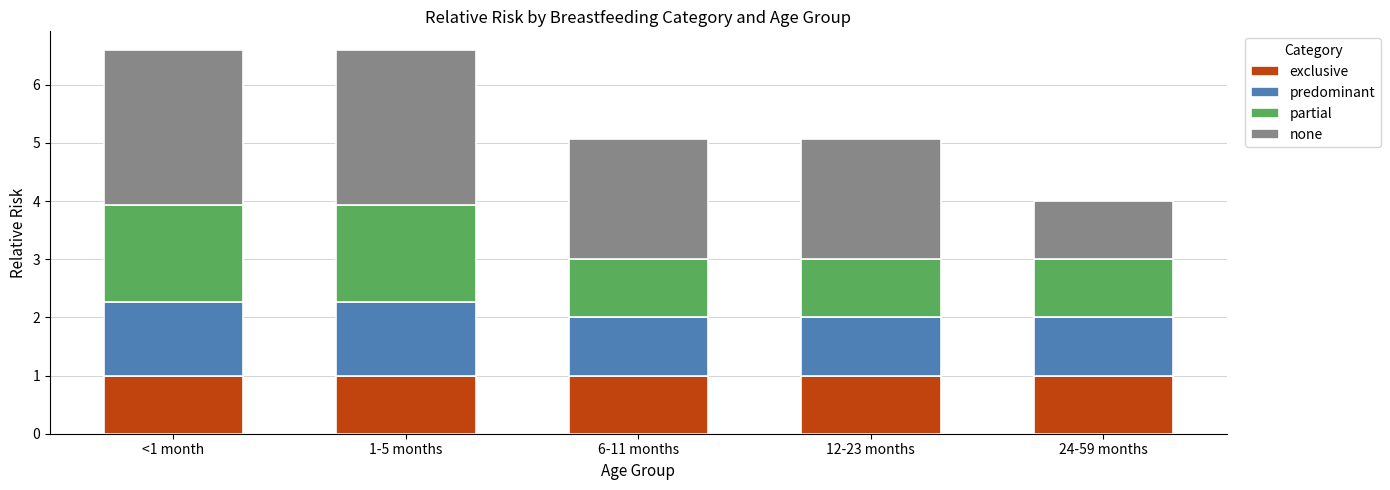

Are the bars grouped side by side (vs. stacked)?

No